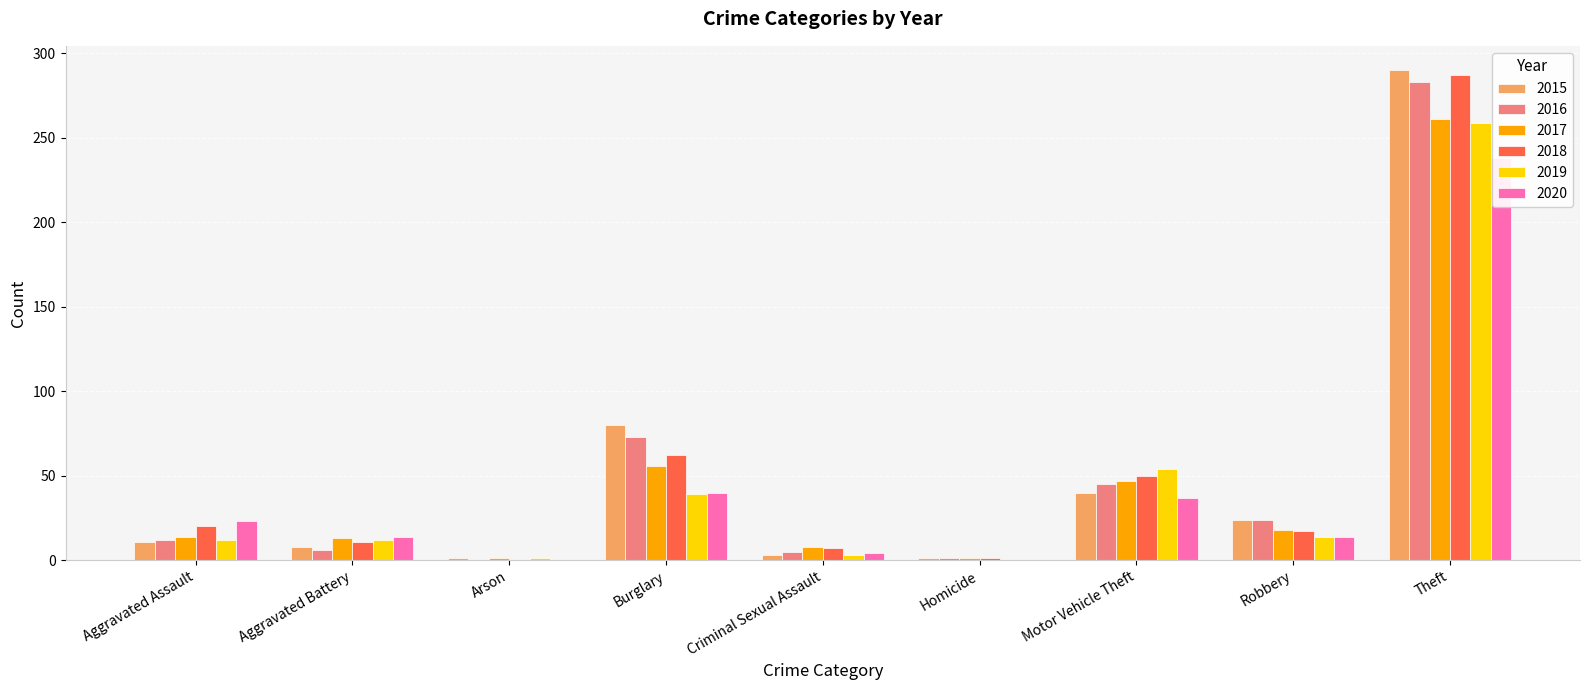

Which series has the largest range (max minus min)?

2015